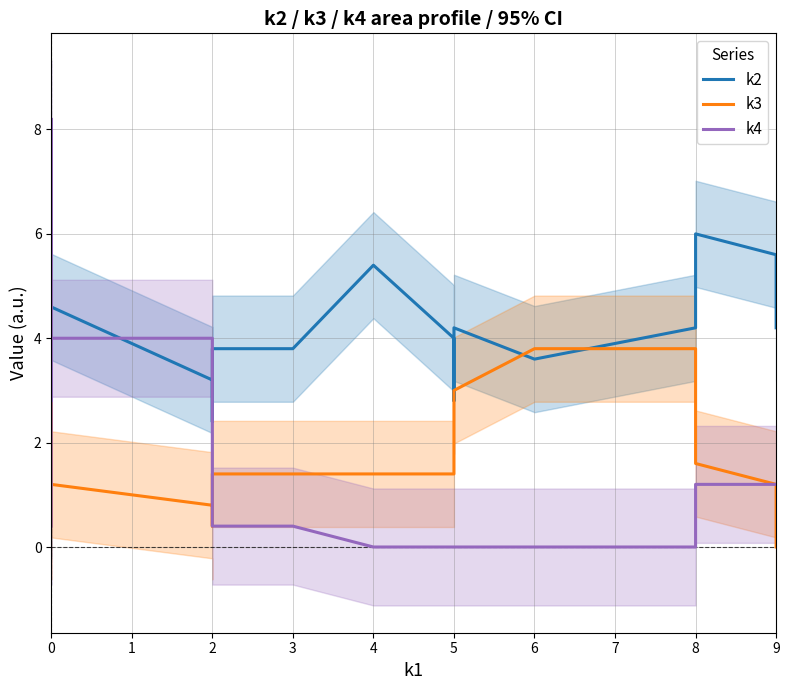

What is the value of the k3 point at the 37th from the left?

3.4